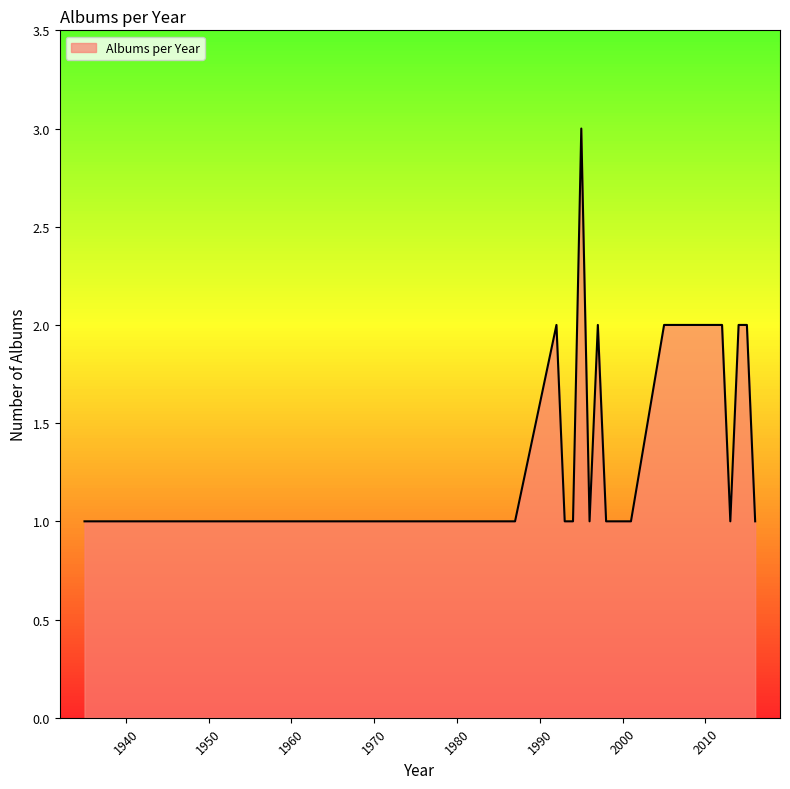

What is the greatest value displayed?

3